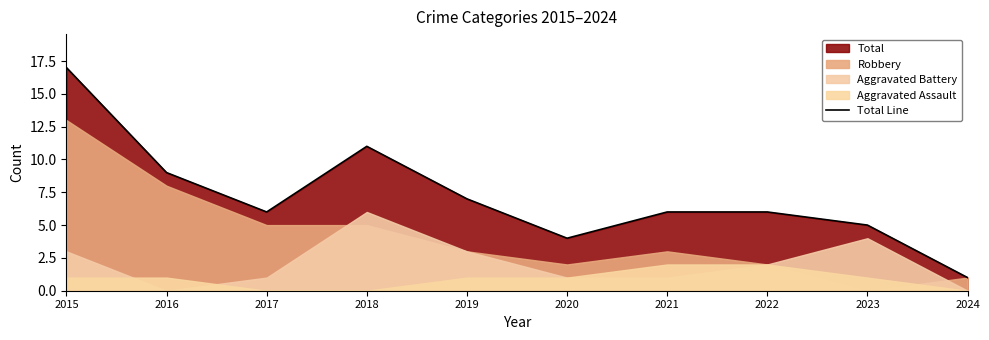

Where is the first local maximum?

2018